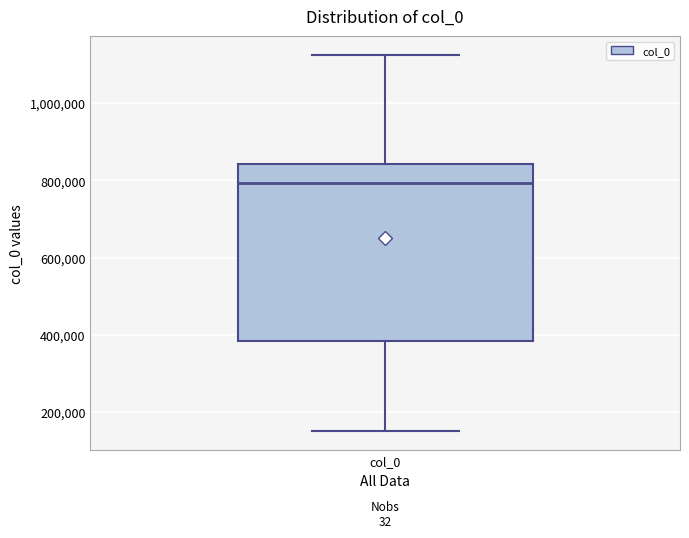

Read this box plot against the y-axis: the position of the median line, the range covered by the box, and the ends of both whiskers. The values are not printed on the chart, so give them approximately, as read against the axis.

median 800000, box 380000 to 840000, whiskers 140000 to 1120000